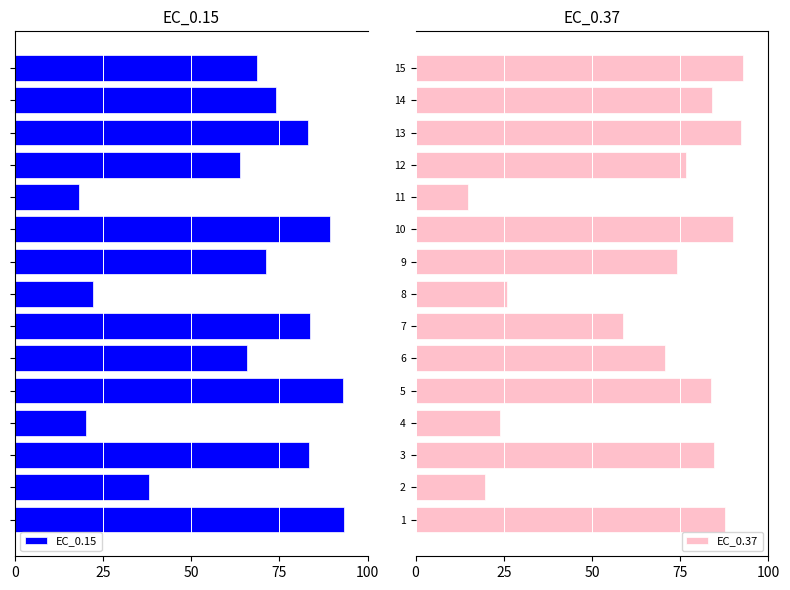

The EC_0.37 series shows 92.2 at 13. True or false?

True